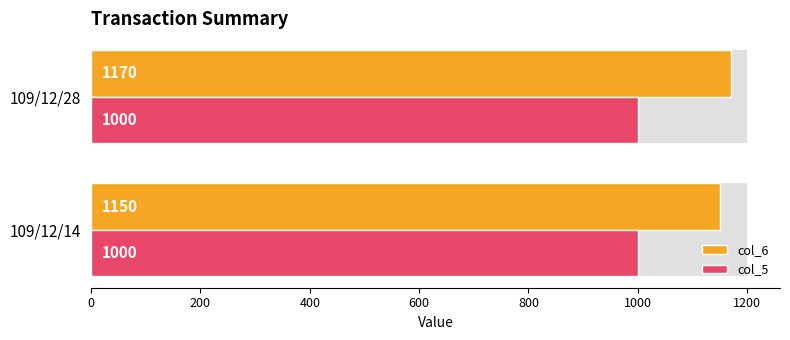

At 200, list the series in order from smallest to largest.

col_5, col_6